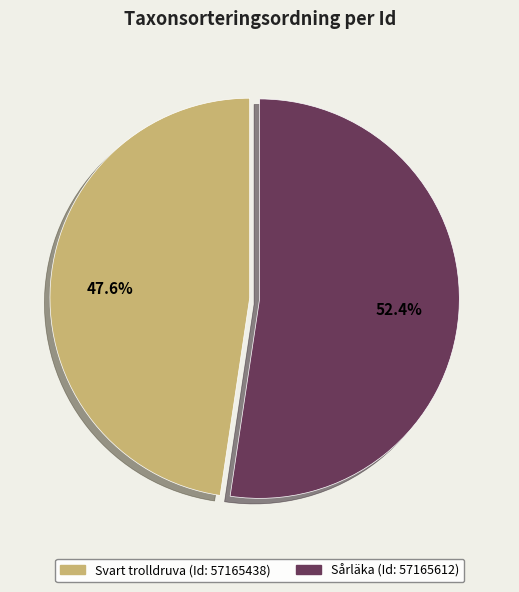

Count the number of slices in the pie.

2